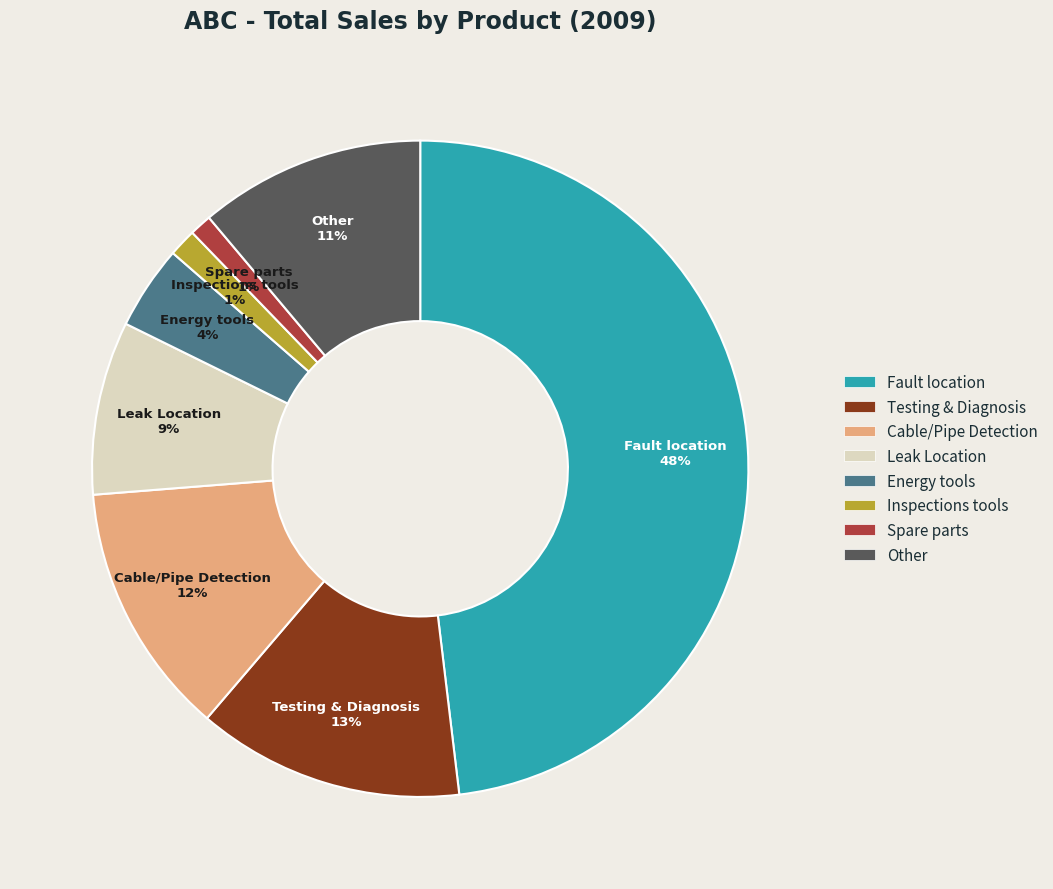

Which has a higher value, Inspections tools or Testing & Diagnosis?

Testing & Diagnosis